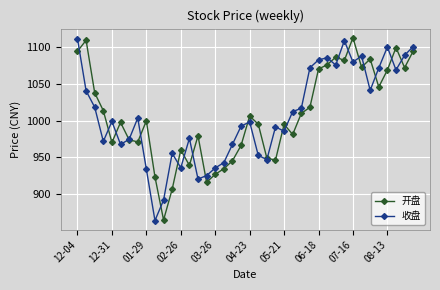

Is this an area chart (filled region under the line)?

No